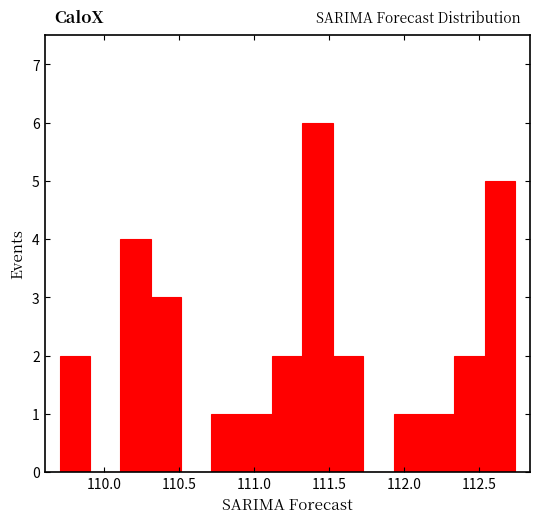

Which range on the x-axis has the tallest bar?

111.30 to 111.50